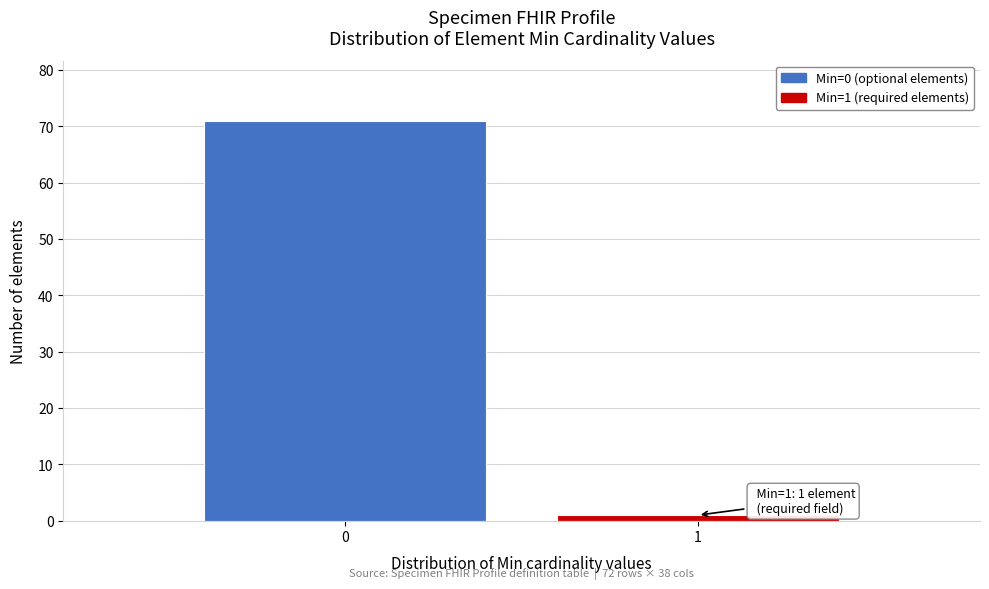

Reading left to right, extract all data points from this chart.

0=71	1=1